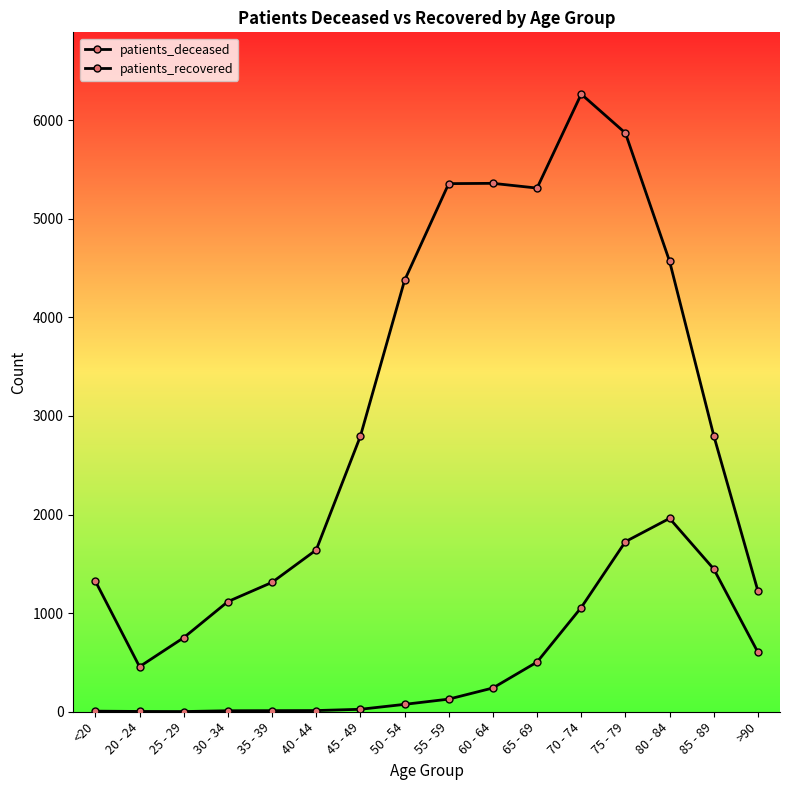

What position from the left is 75 - 79?

13